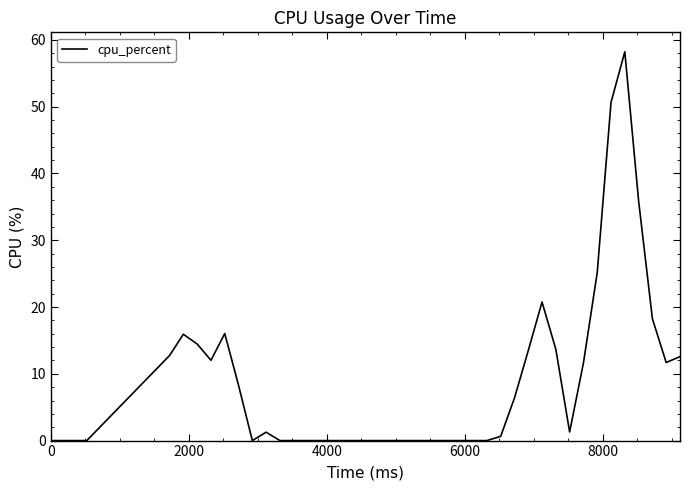

What is the difference between the maximum and minimum values?

58.2